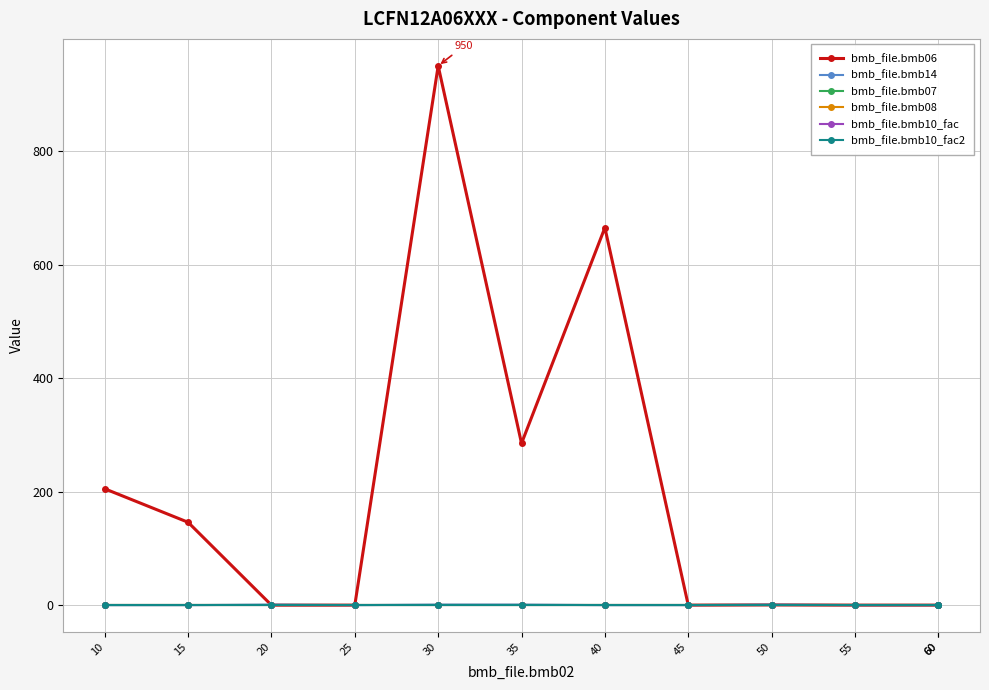

Is the value of bmb_file.bmb08 at 45 greater than the value of bmb_file.bmb10_fac at 20?

No